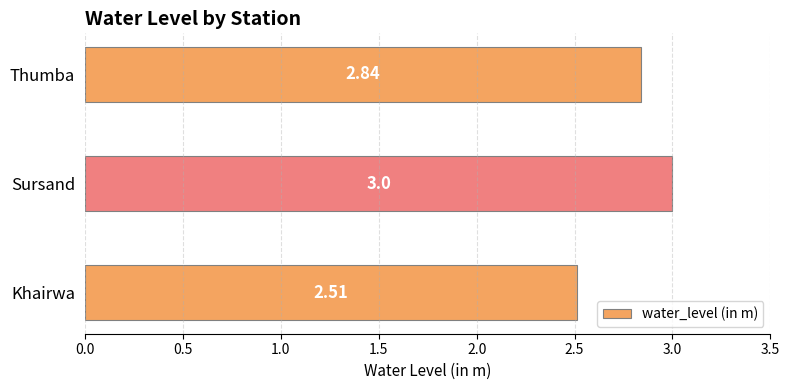

Count the number of categories in the chart.

3